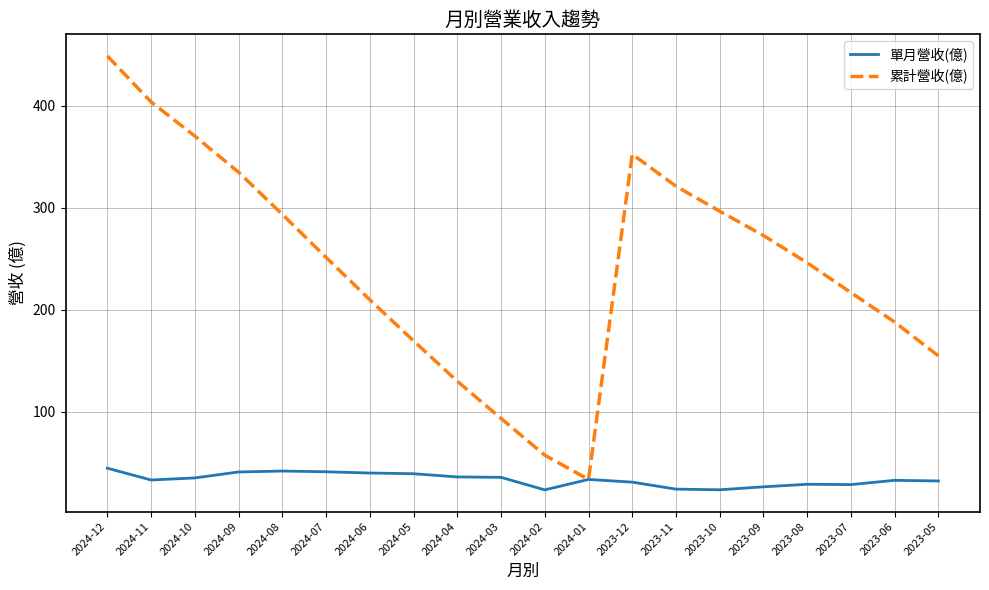

What is the total value across all series at 2023-10?

320.4